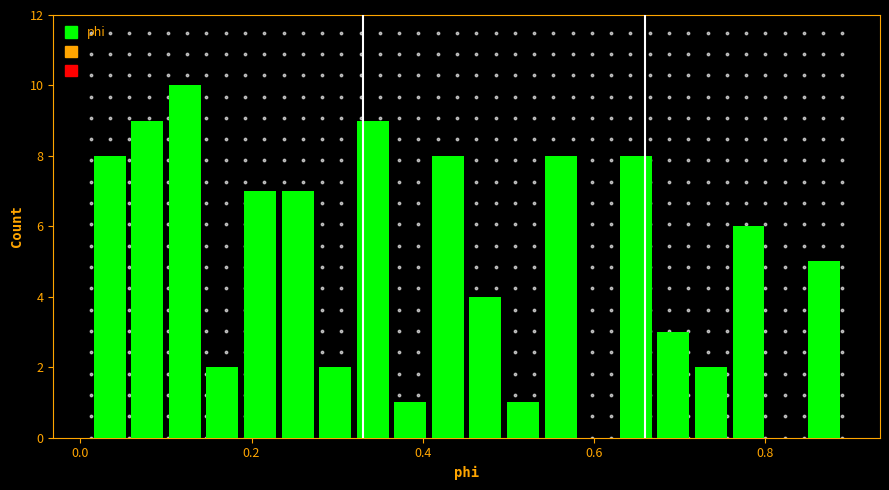

Read against the x-axis, roughly where is the centre of the tallest bar?

0.12